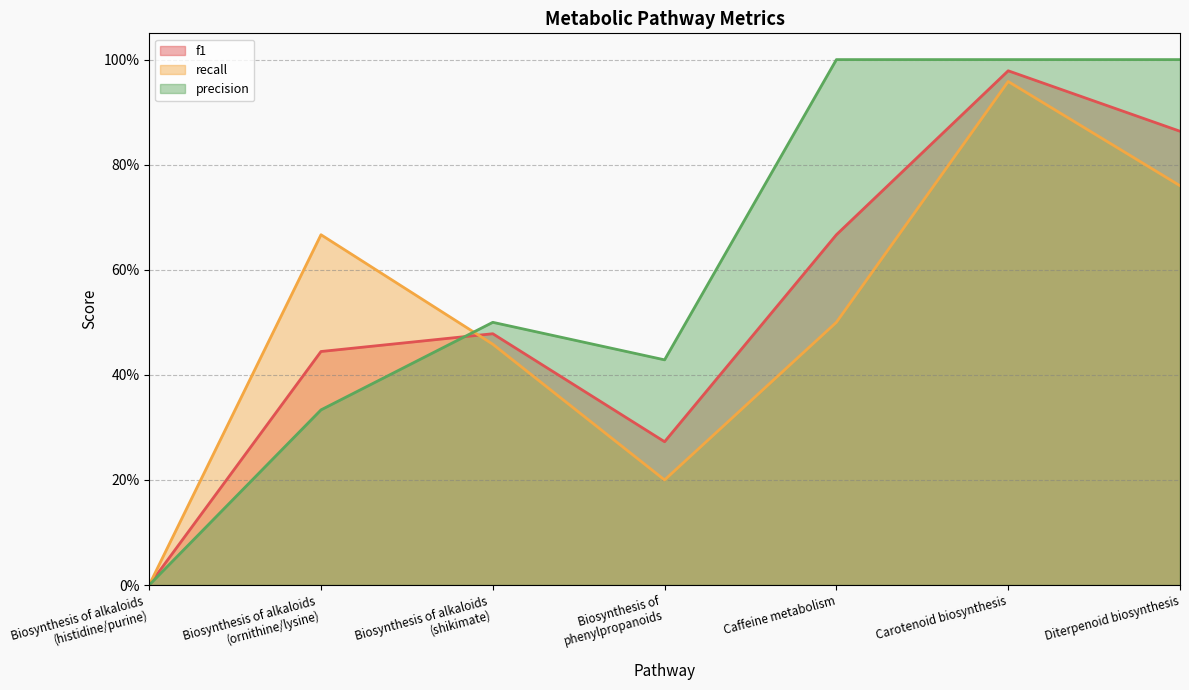

Which category has the highest value across all series?

Caffeine metabolism